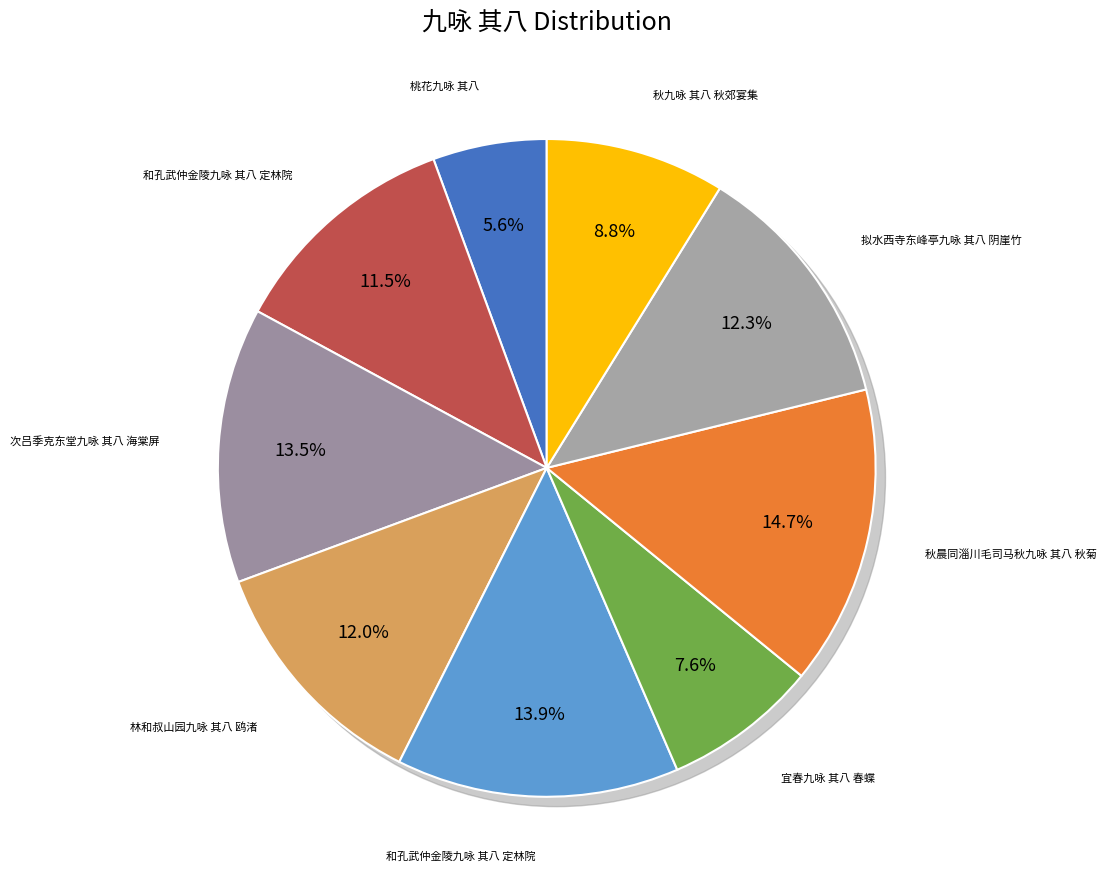

What is the total percentage of 拟水西寺东峰亭九咏 其八 阴崖竹 and 林和叔山园九咏 其八 鸥渚?

24.3%